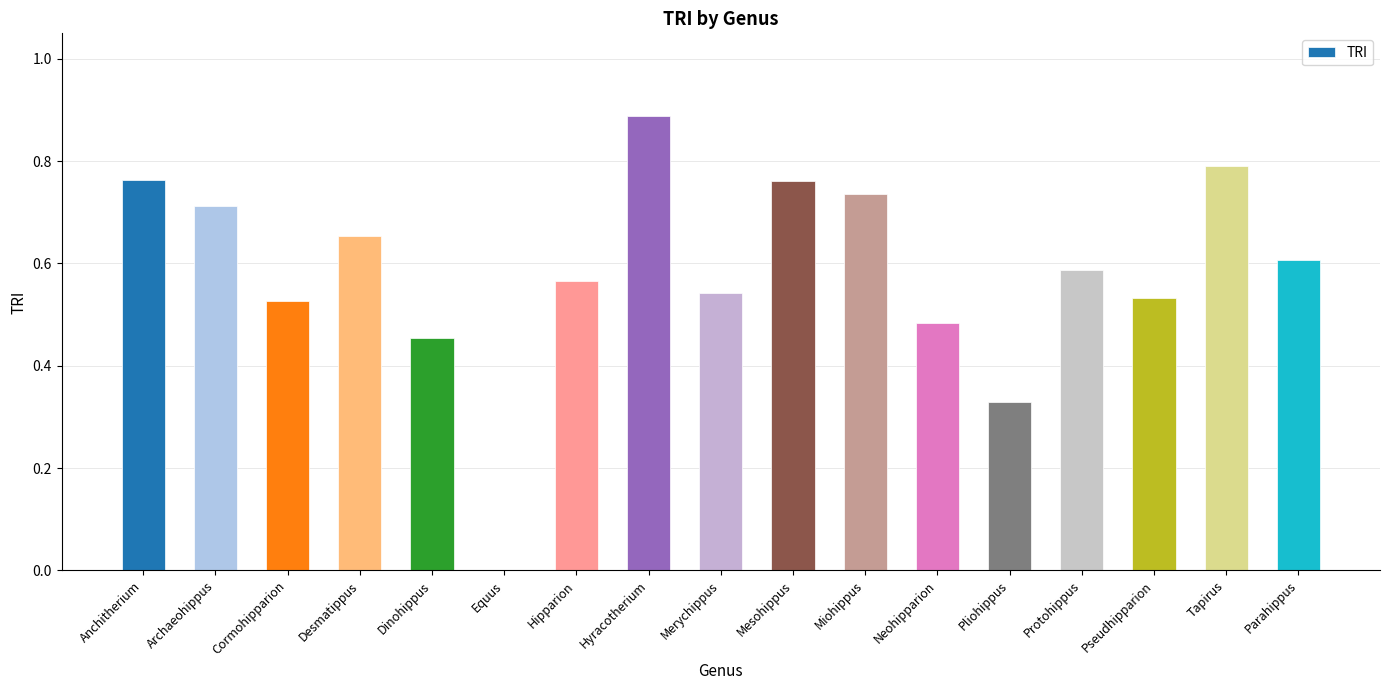

What is the sum of the values at Archaeohippus and Tapirus?

1.5